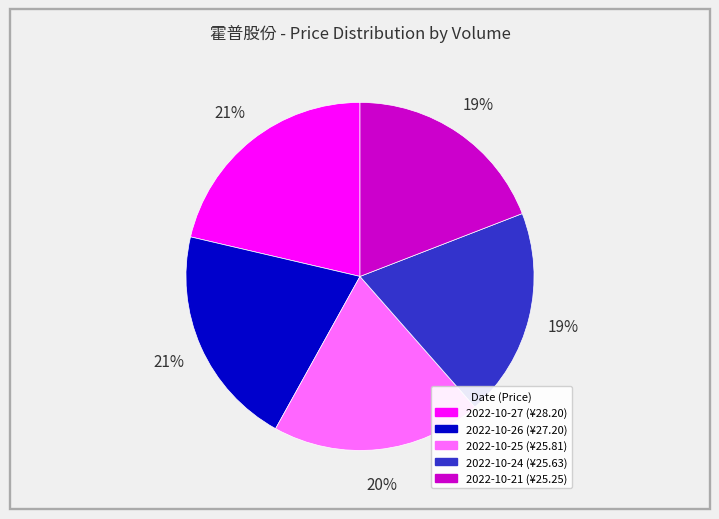

To the nearest percent, what is the average slice percentage?

20%